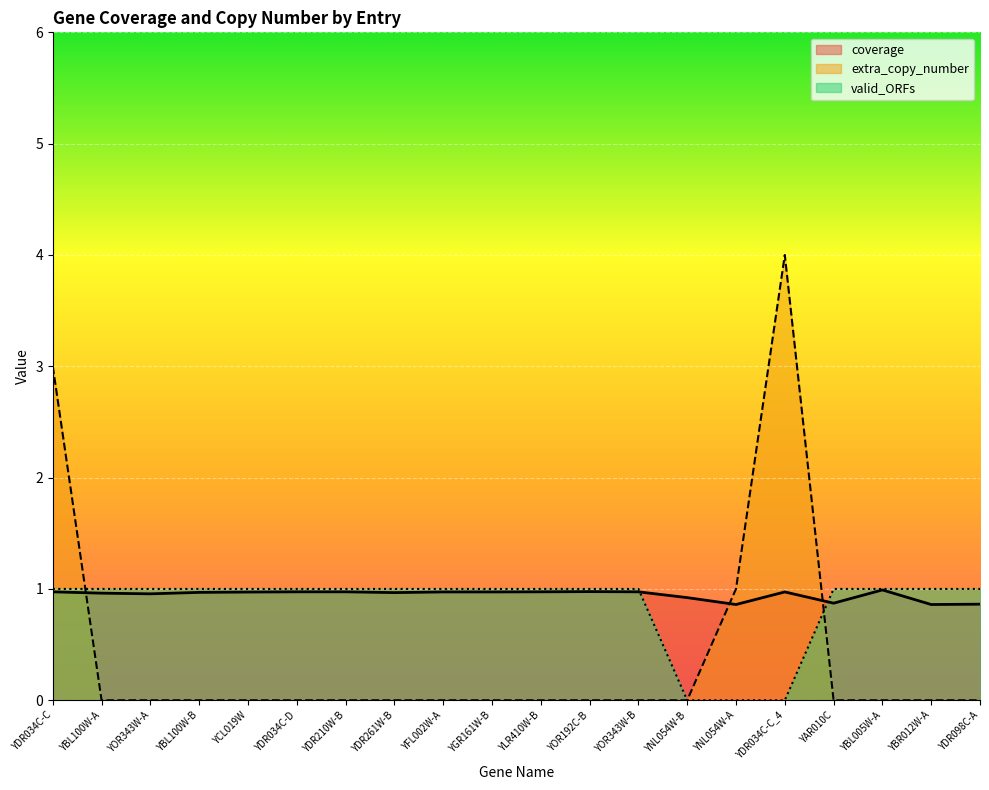

What is the highest value of the valid_ORFs series?

1.0